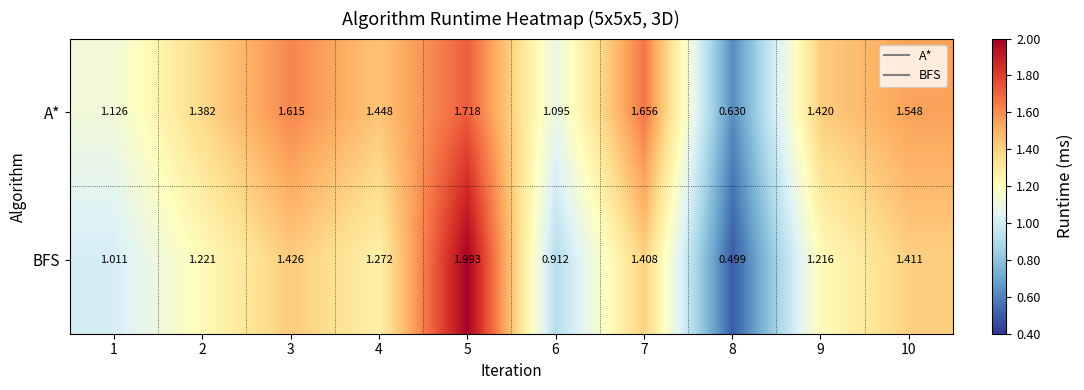

Rank the series at 1 from lowest to highest value.

BFS, A*